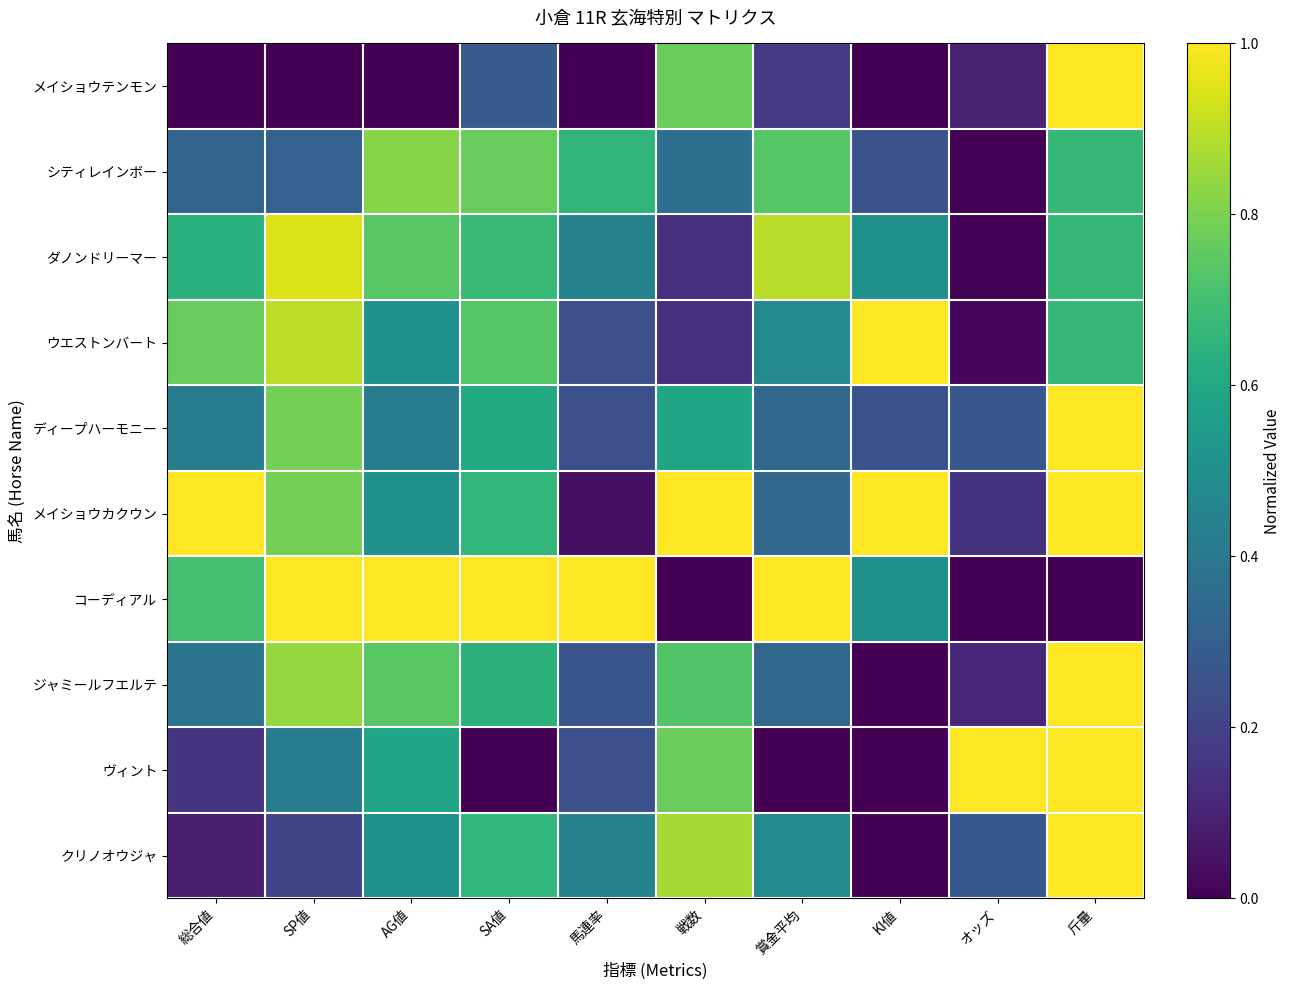

Reading left to right, extract all data points from this chart.

メイショウテンモン: 総合値=0.0	SP値=0.0	AG値=0.0	SA値=0.3	馬連率=0.0	戦数=0.8	賞金平均=0.2	KI値=0.0	オッズ=0.1	斤量=1.0
シティレインボー: 総合値=0.3	SP値=0.3	AG値=0.8	SA値=0.8	馬連率=0.7	戦数=0.4	賞金平均=0.7	KI値=0.2	オッズ=0.0	斤量=0.7
ダノンドリーマー: 総合値=0.6	SP値=0.9	AG値=0.7	SA値=0.7	馬連率=0.4	戦数=0.1	賞金平均=0.9	KI値=0.5	オッズ=0.0	斤量=0.7
ウエストンバート: 総合値=0.8	SP値=0.9	AG値=0.5	SA値=0.7	馬連率=0.2	戦数=0.1	賞金平均=0.5	KI値=1.0	オッズ=0.0	斤量=0.7
ディープハーモニー: 総合値=0.4	SP値=0.8	AG値=0.4	SA値=0.6	馬連率=0.2	戦数=0.6	賞金平均=0.3	KI値=0.2	オッズ=0.3	斤量=1.0
メイショウカクウン: 総合値=1.0	SP値=0.8	AG値=0.5	SA値=0.7	馬連率=0.0	戦数=1.0	賞金平均=0.3	KI値=1.0	オッズ=0.1	斤量=1.0
コーディアル: 総合値=0.7	SP値=1.0	AG値=1.0	SA値=1.0	馬連率=1.0	戦数=0.0	賞金平均=1.0	KI値=0.5	オッズ=0.0	斤量=0.0
ジャミールフエルテ: 総合値=0.4	SP値=0.8	AG値=0.7	SA値=0.6	馬連率=0.3	戦数=0.7	賞金平均=0.3	KI値=0.0	オッズ=0.1	斤量=1.0
ヴィント: 総合値=0.1	SP値=0.4	AG値=0.6	SA値=0.0	馬連率=0.2	戦数=0.8	賞金平均=0.0	KI値=0.0	オッズ=1.0	斤量=1.0
クリノオウジャ: 総合値=0.1	SP値=0.2	AG値=0.5	SA値=0.7	馬連率=0.4	戦数=0.9	賞金平均=0.5	KI値=0.0	オッズ=0.3	斤量=1.0